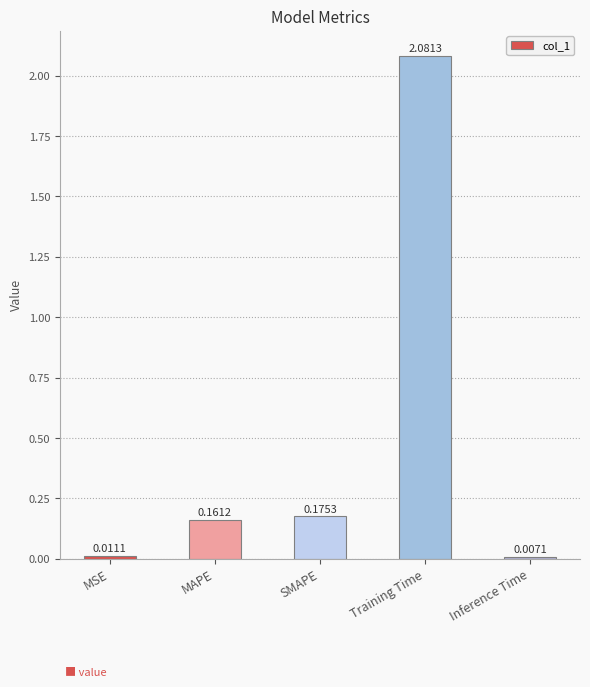

How many series are shown in this chart?

1